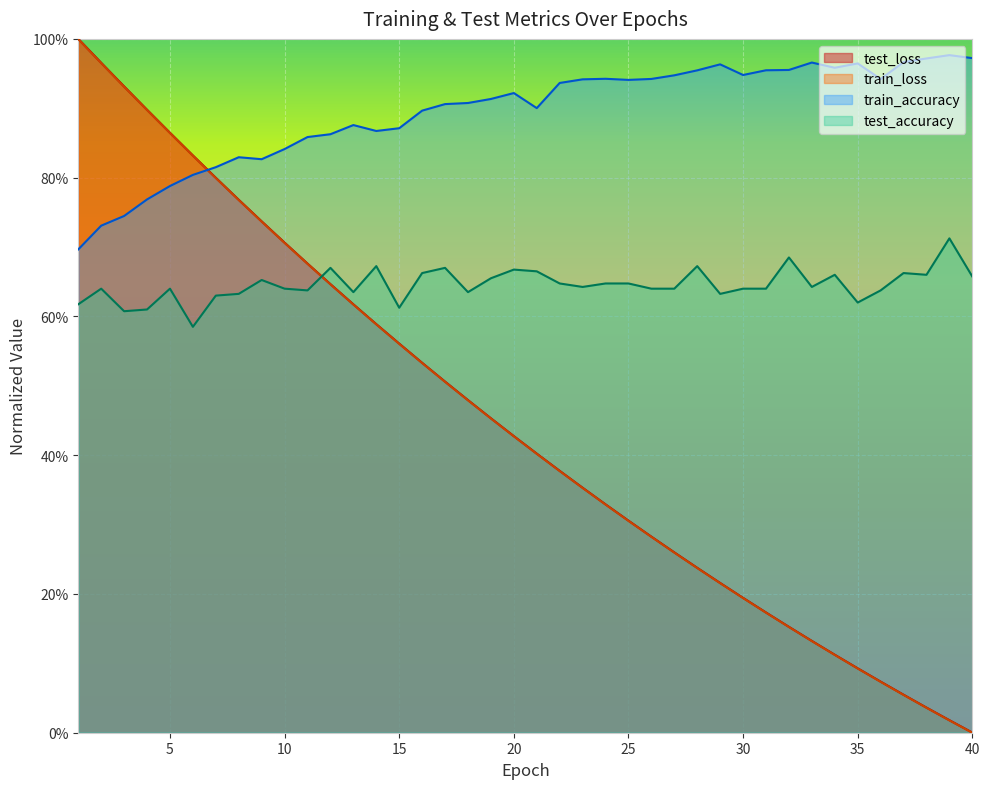

Count the number of categories in the chart.

40